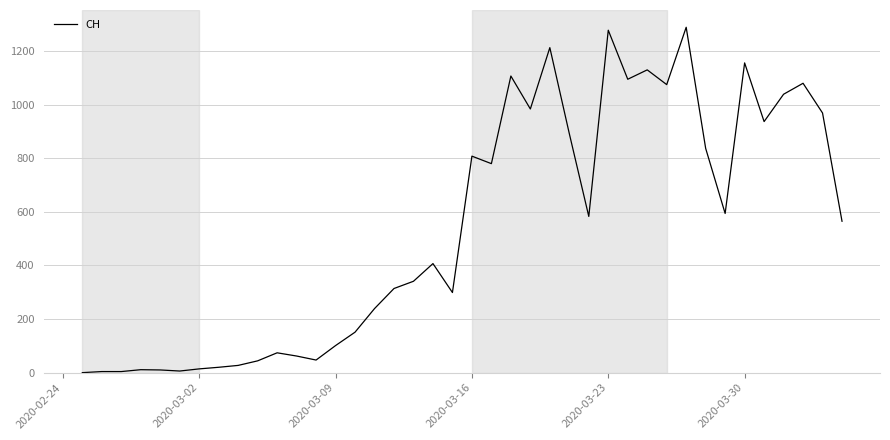

What is the difference between the maximum and minimum values?

1289